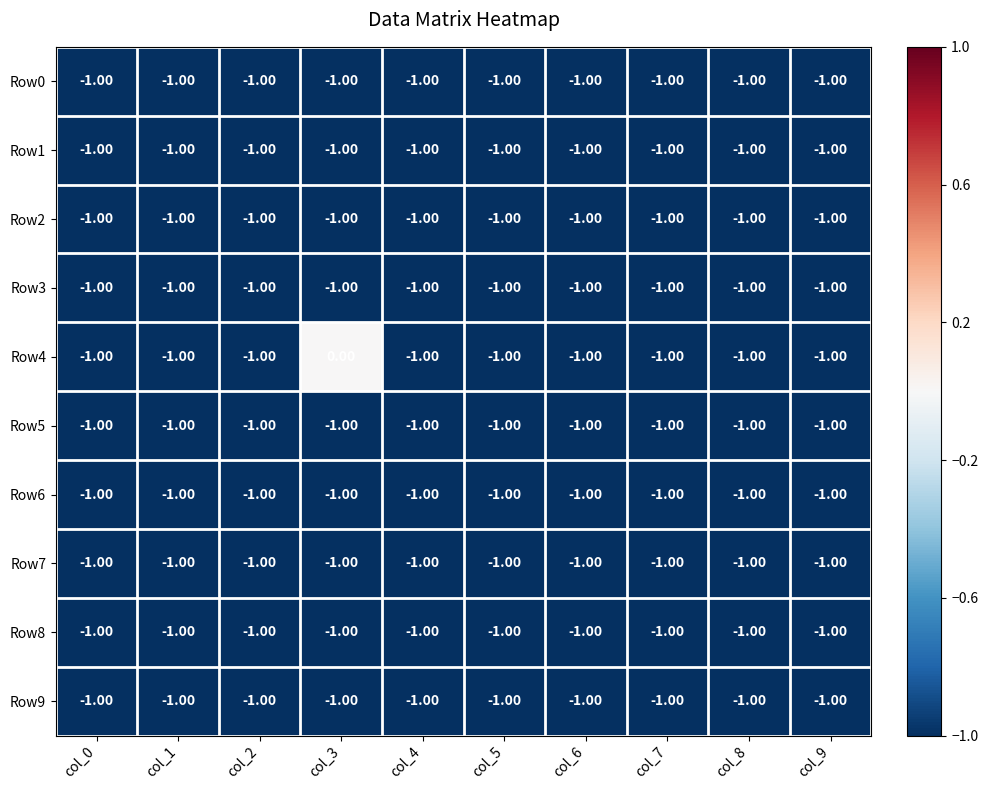

Which series has the largest total across all categories?

Row4